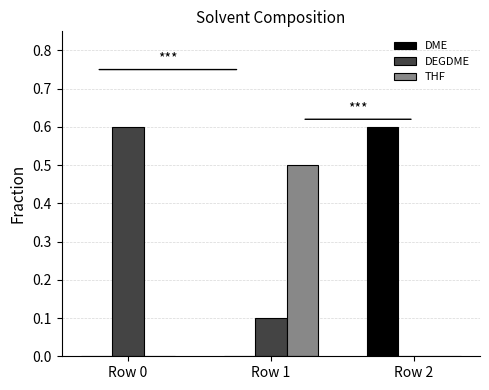

What is the maximum value for DEGDME?

0.6